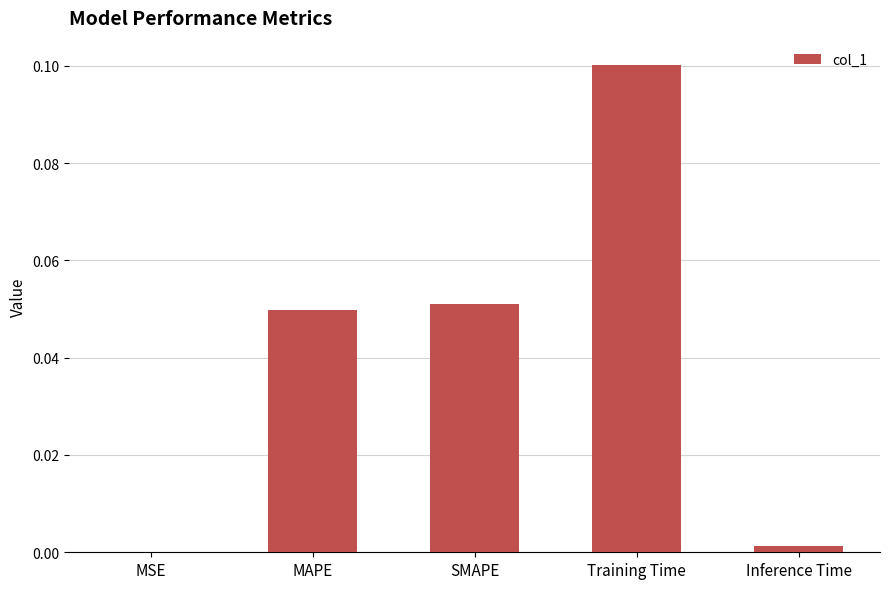

Are the bars horizontal?

No